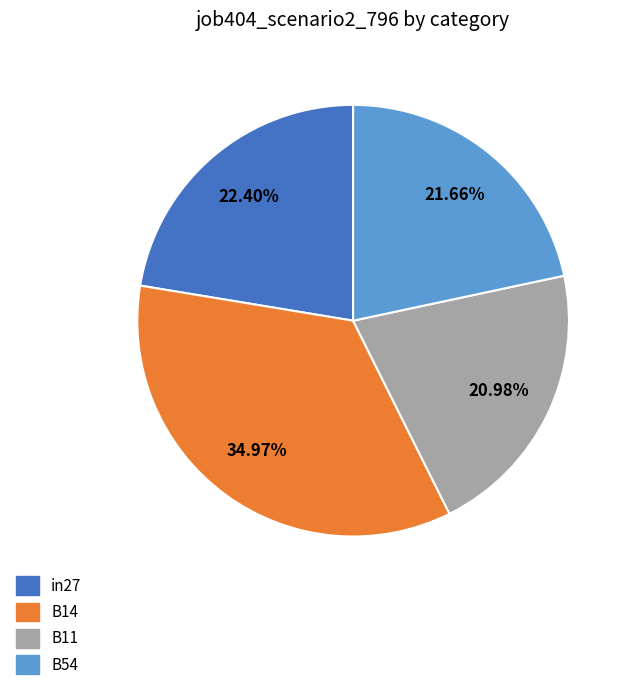

Is there a majority slice in this chart?

No